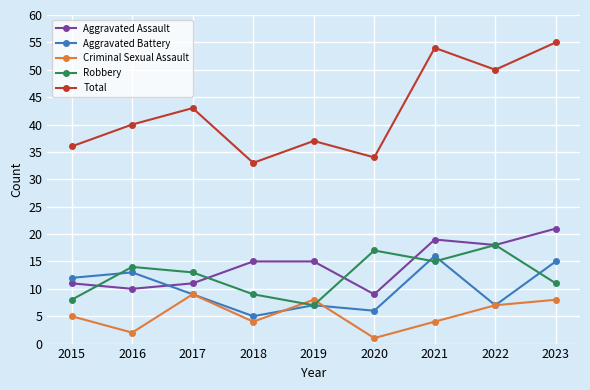

The value of Criminal Sexual Assault at 2017 is 5. True or false?

False